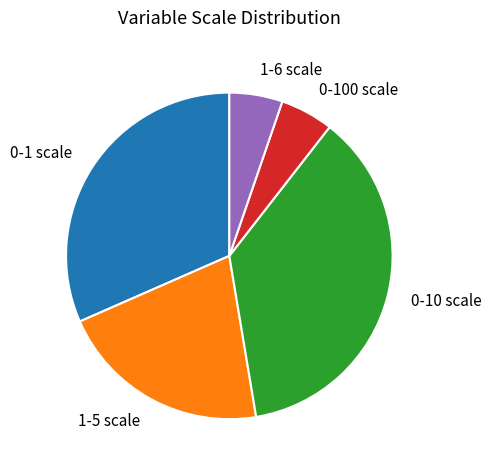

Is there a majority slice in this chart?

No